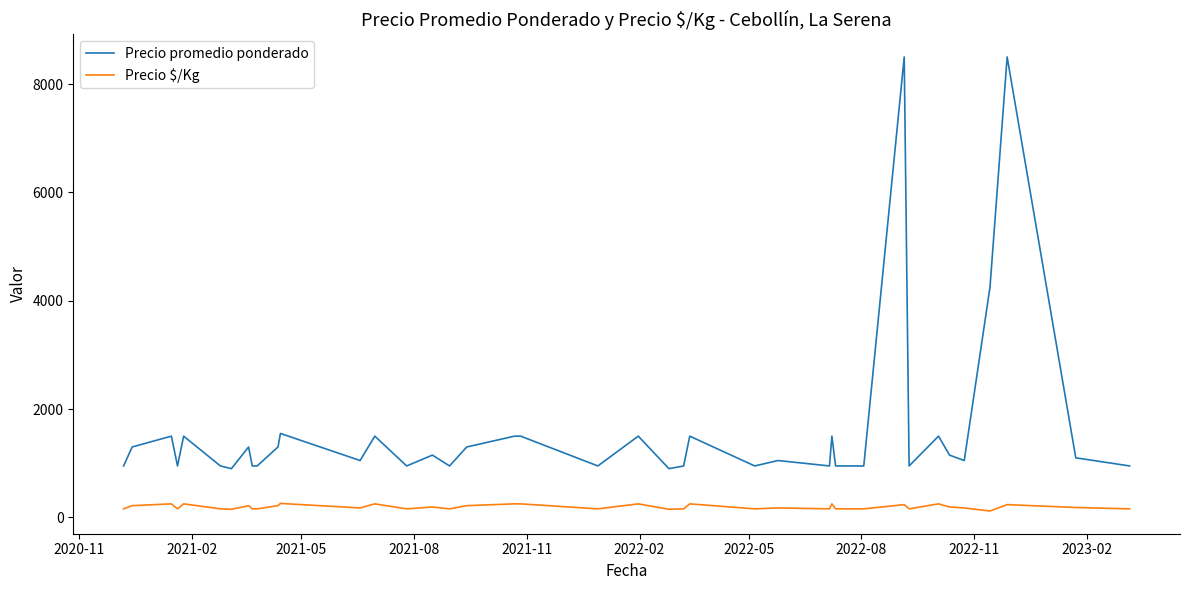

Rank the series by their average value, from highest to lowest.

Precio promedio ponderado, Precio $/Kg